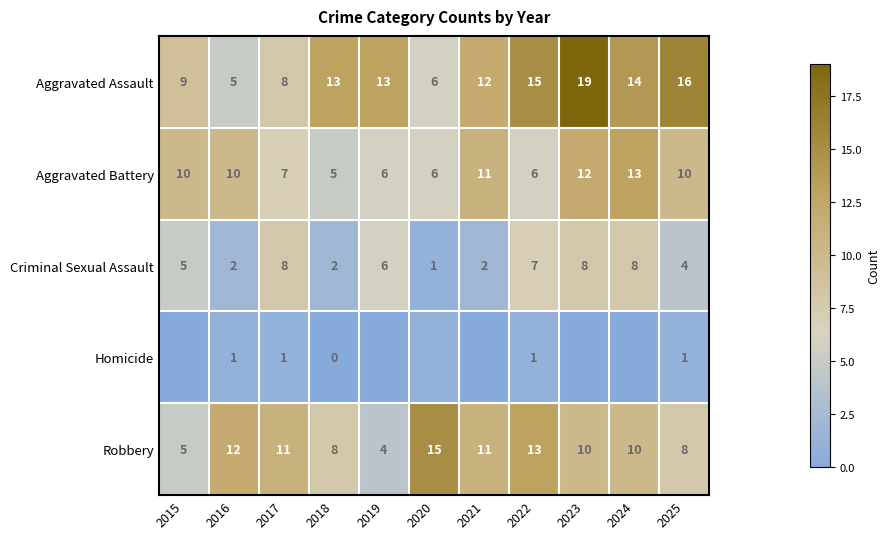

At which category is the sum across all series the highest?

2023